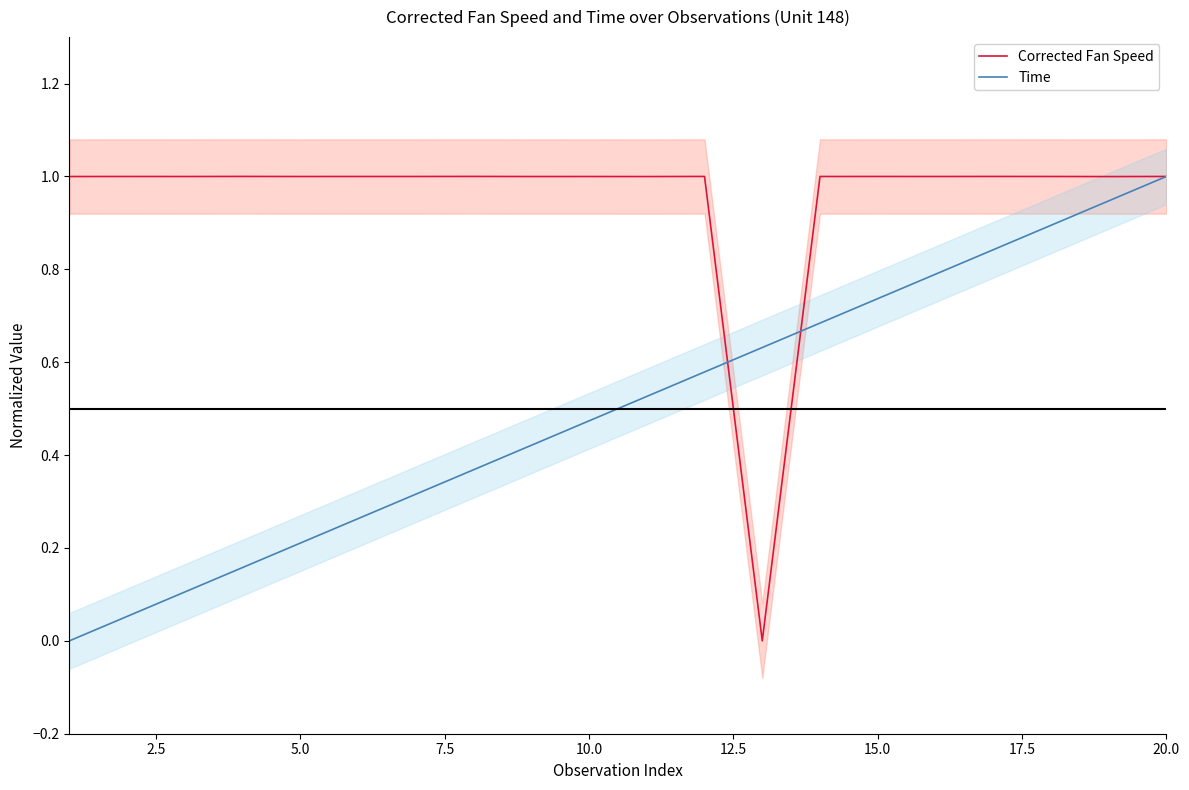

True or false: Corrected Fan Speed has a value of 0.5 at 5.0.

False